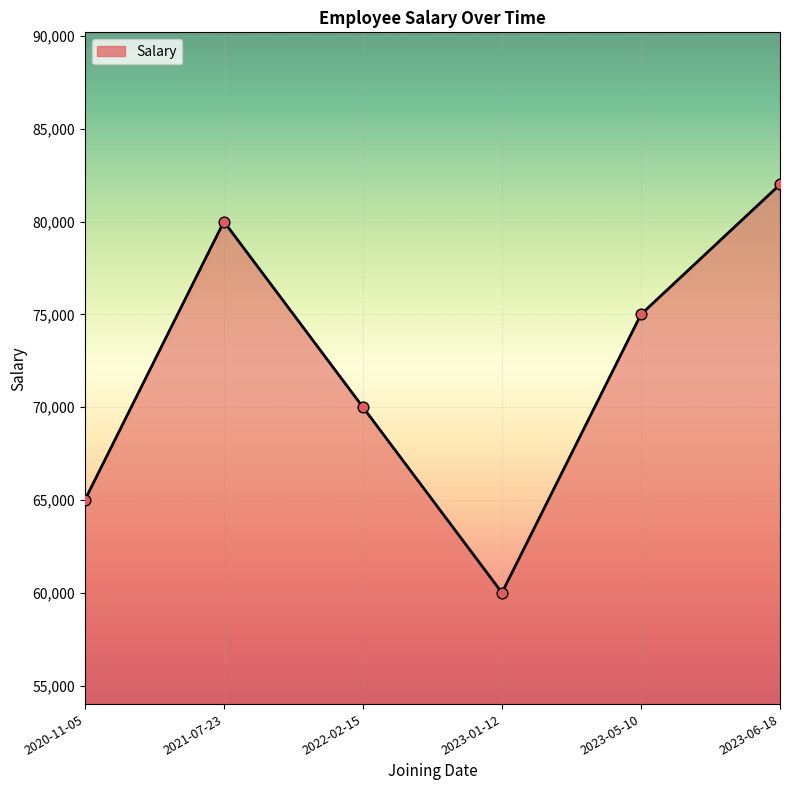

What is the ratio of the value at 2023-05-10 to the value at 2021-07-23?

0.9